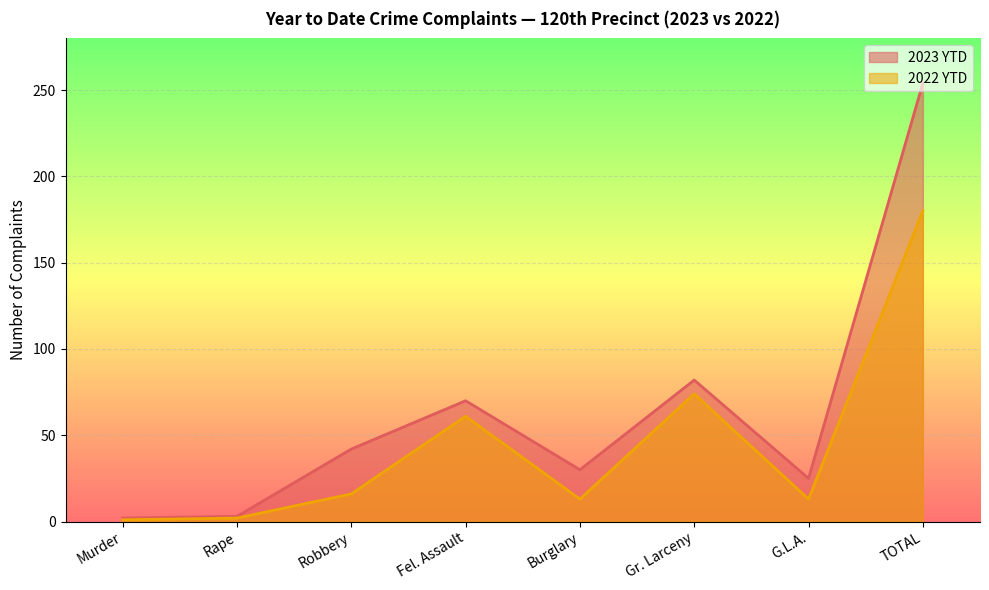

How many interior local valleys does the 2022 YTD series have?

2